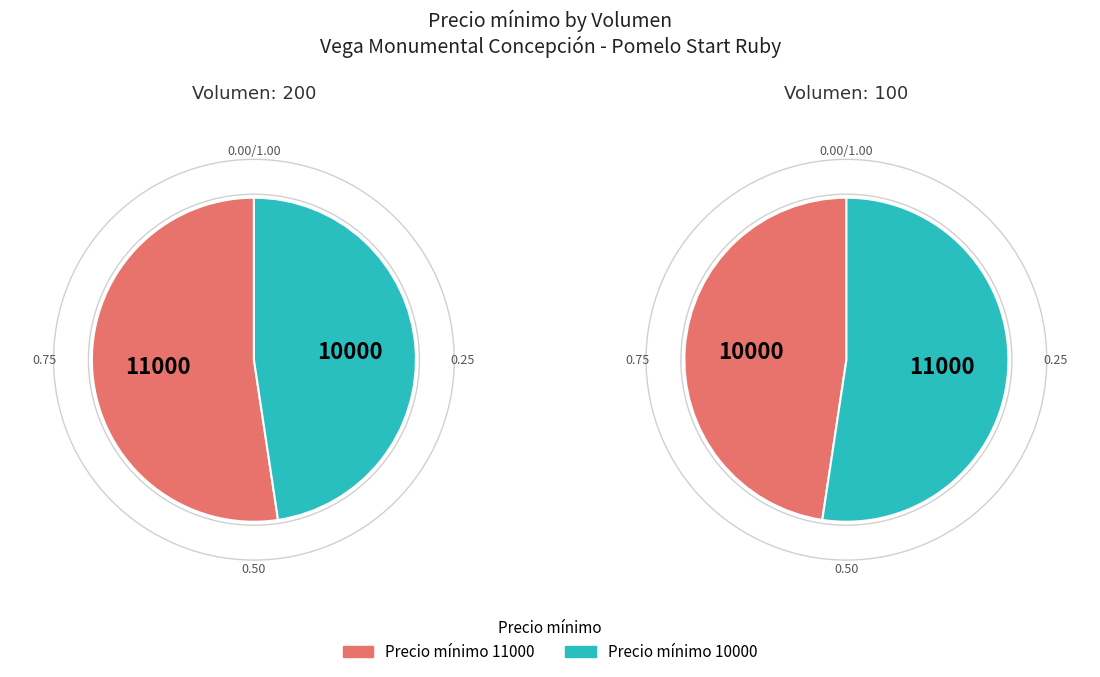

How many slices are in this pie chart?

2